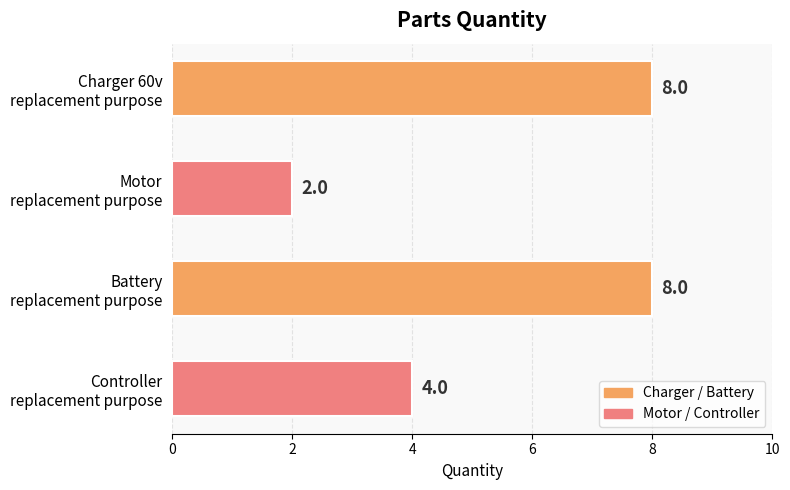

What is the sum of all values?

22